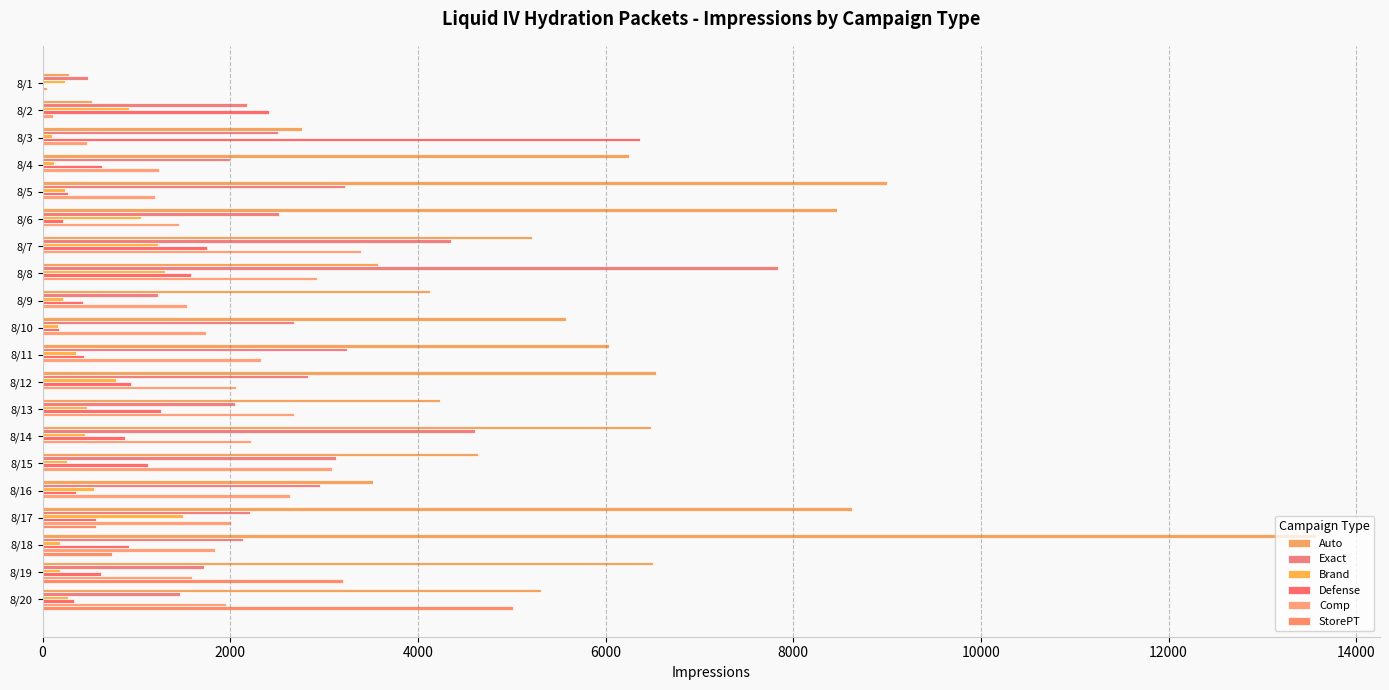

Rank the series by their maximum value, from lowest to highest.

Brand, Comp, StorePT, Defense, Exact, Auto